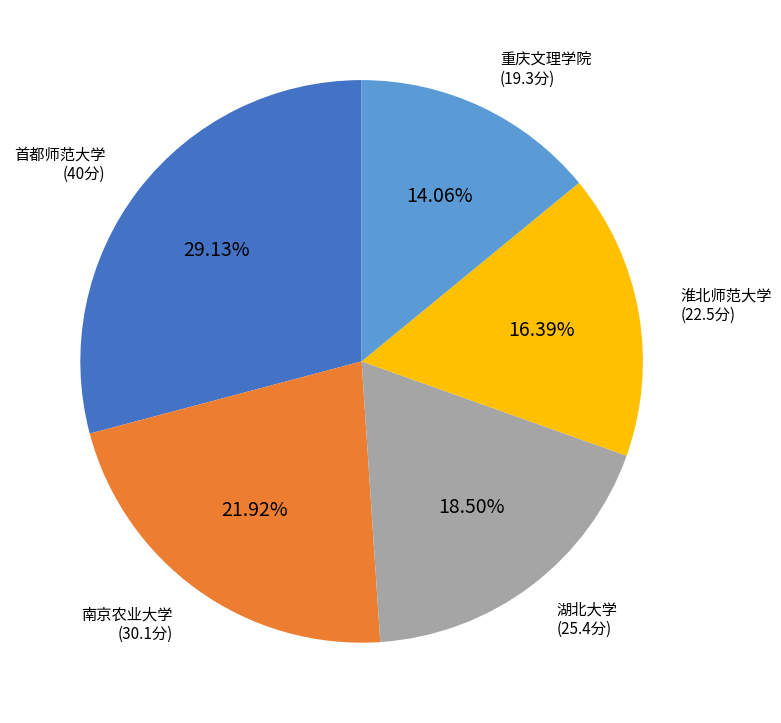

Is there any slice that represents more than half of the pie?

No